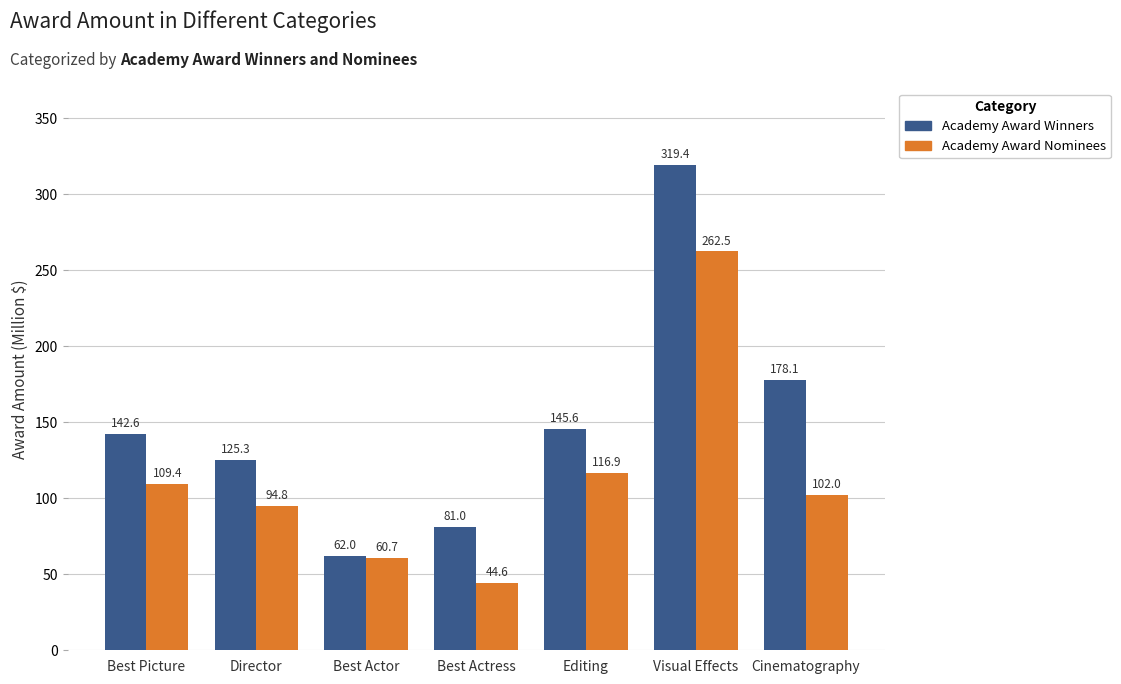

What is the sum of all Academy Award Nominees values?

790.9